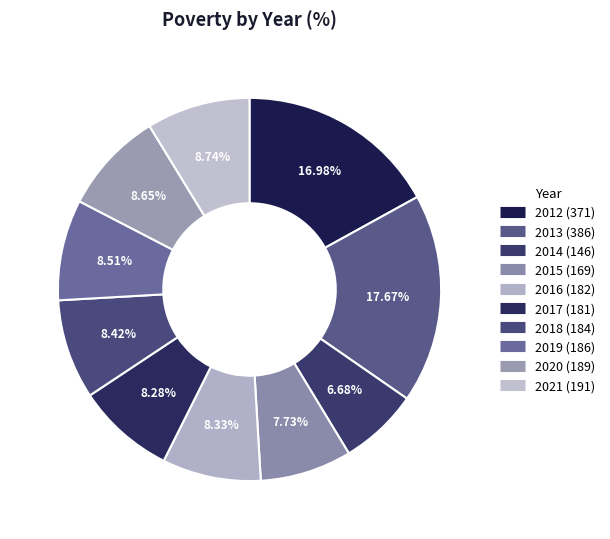

How many segments does this pie chart have?

10